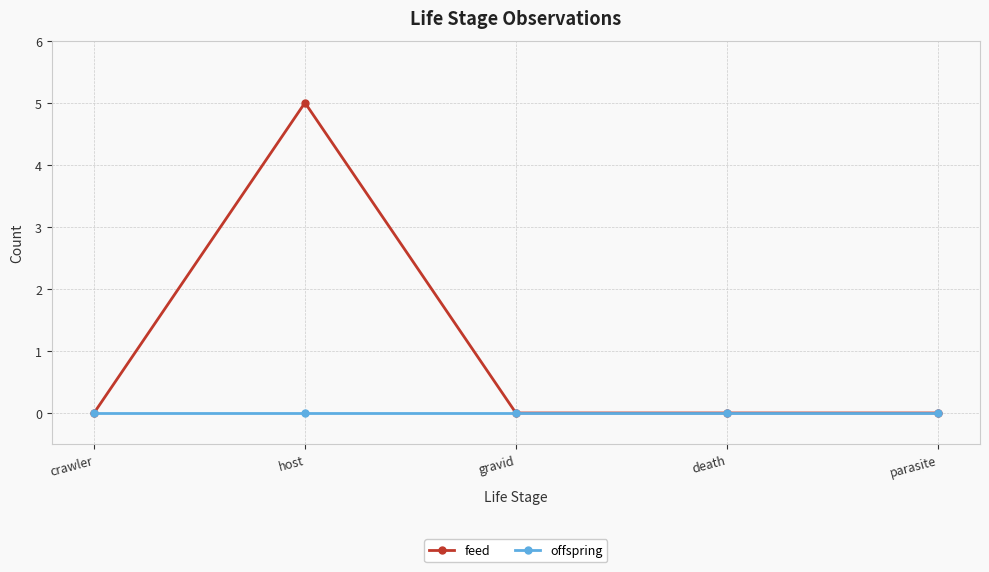

List the series in order of their peak value, highest first.

feed, offspring